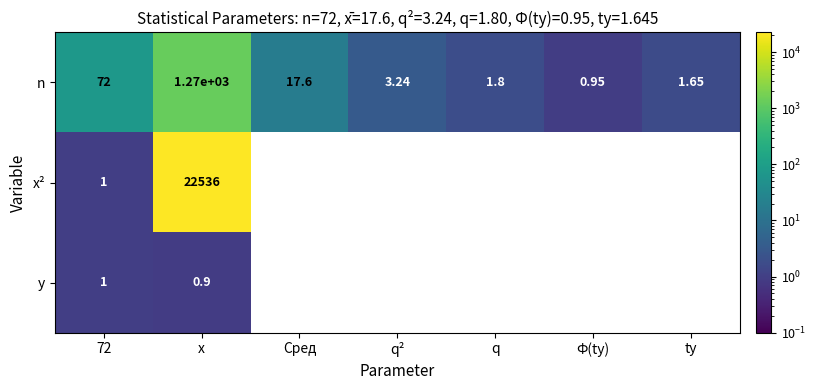

Which category has the lowest value in the n series?

Ф(ty)